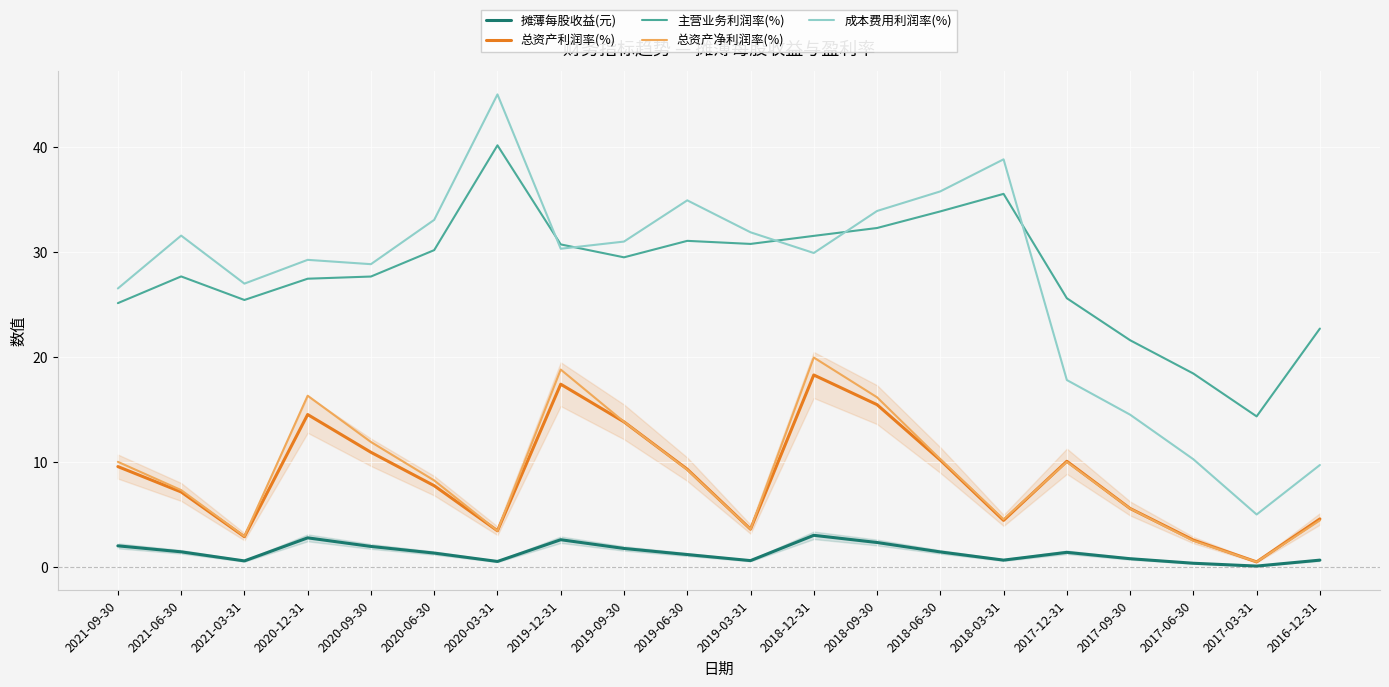

Which category has the lowest value in the 总资产利润率(%) series?

2017-03-31